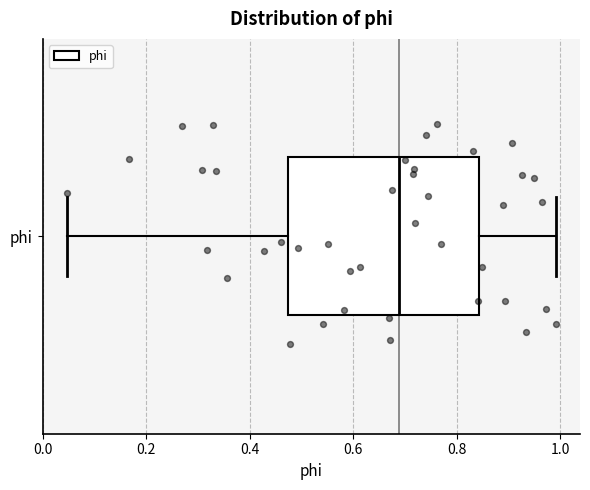

Transcribe this box plot: give where the median line is, the range the box spans, and where the two whiskers end, as read against the x-axis. The values are not printed on the chart, so give them approximately, as read against the axis.

median 0.68, box 0.48 to 0.84, whiskers 0.04 to 1.00